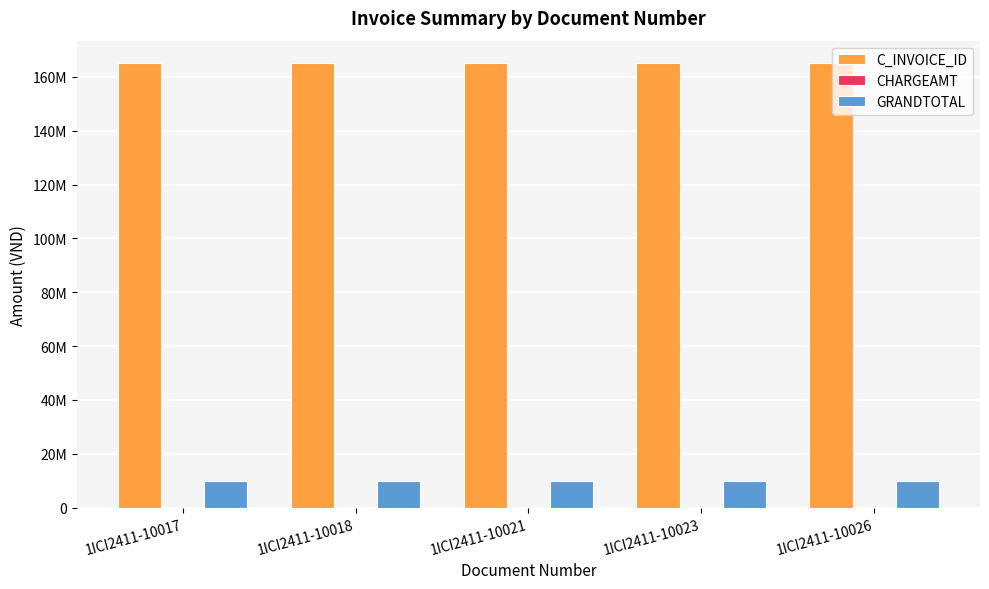

Are the bars horizontal?

No